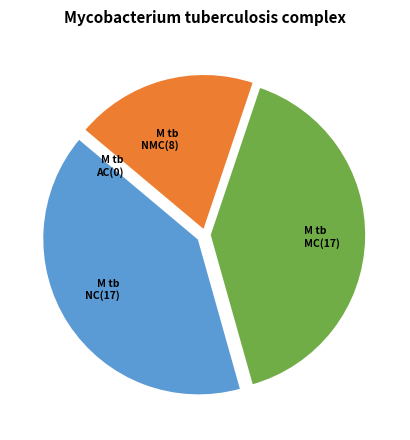

Between M tb NMC(8) and M tb MC(17), which is larger?

M tb MC(17)